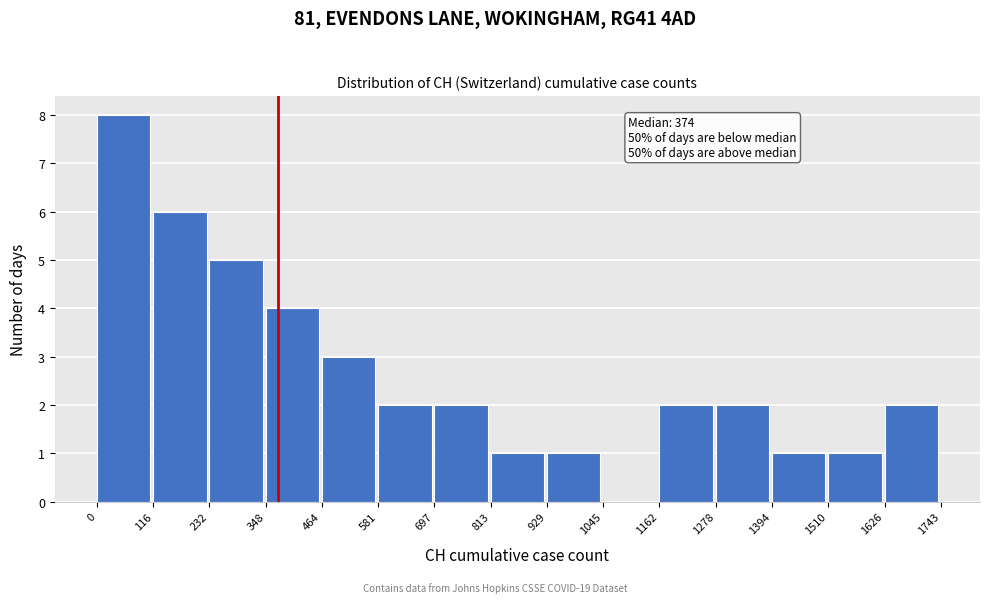

Over which range of the x-axis is the bar tallest?

0 to 116